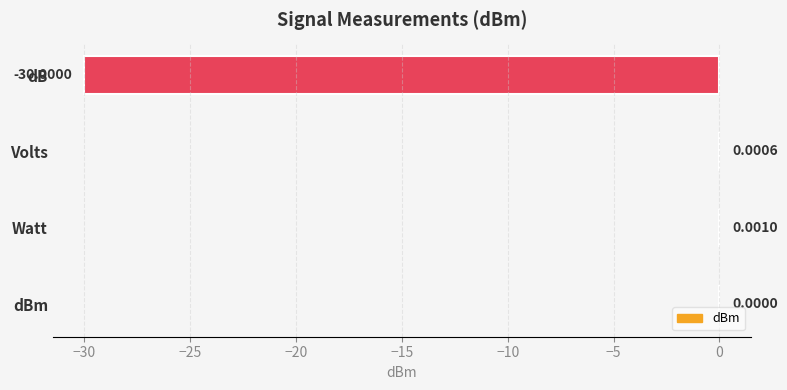

Where is the data nearest to the value -14?

dBm